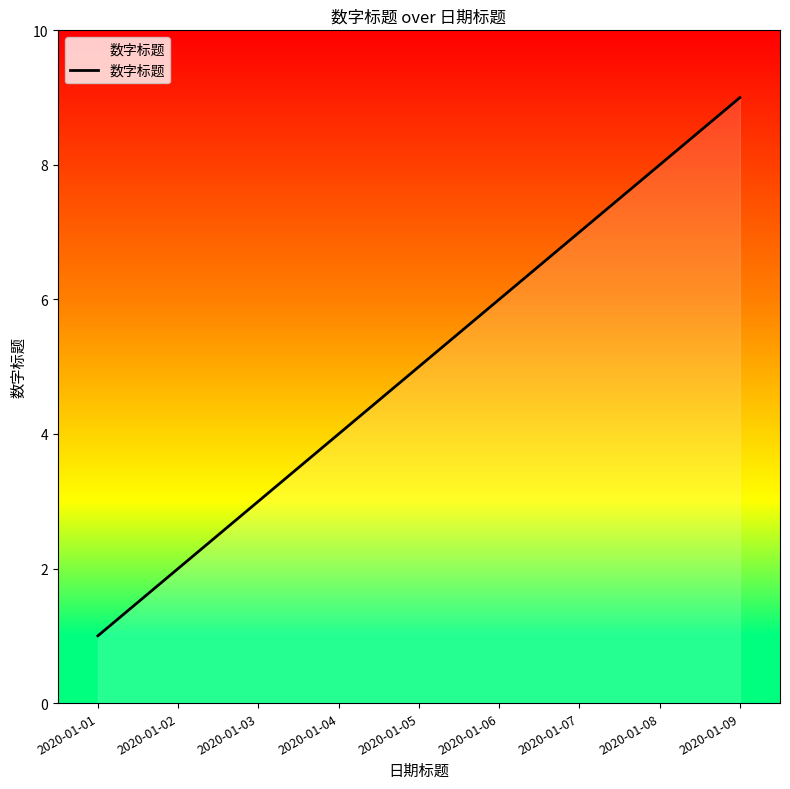

Which has a higher value, 2020-01-07 or 2020-01-08?

2020-01-08